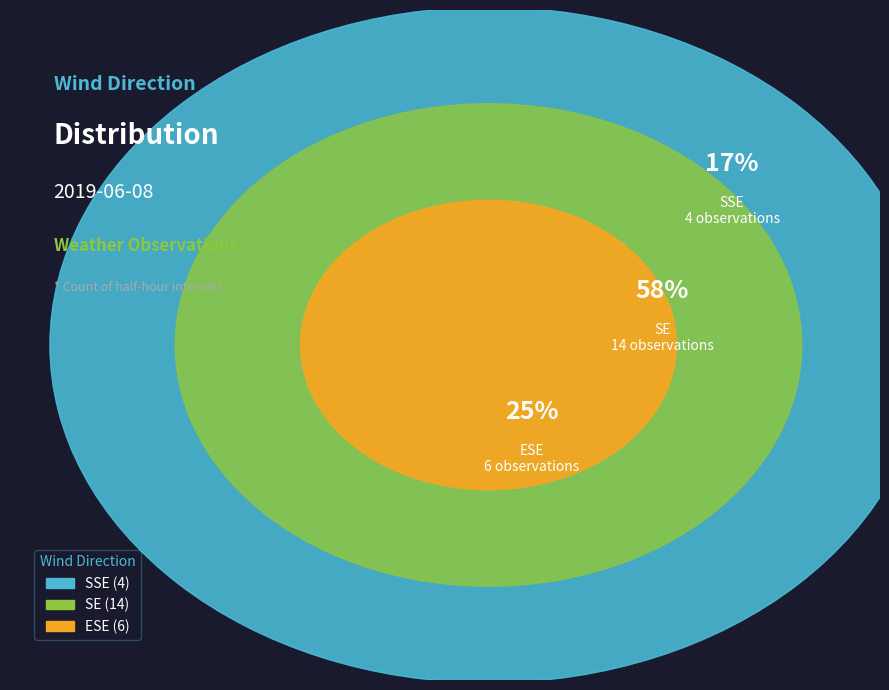

What portion of the pie excludes SE?

41.7%